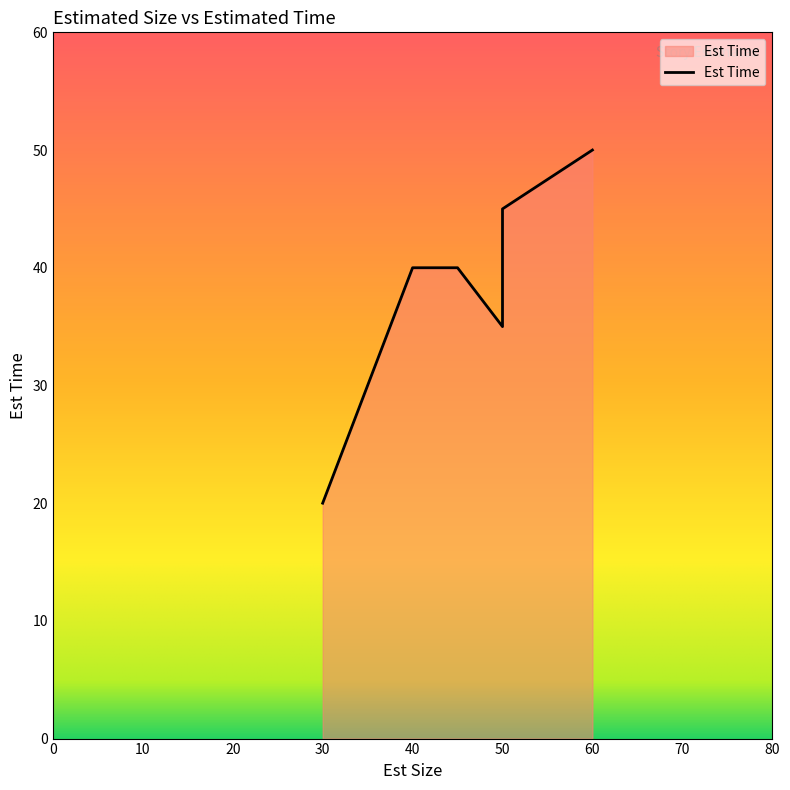

What is the smallest value displayed?

20